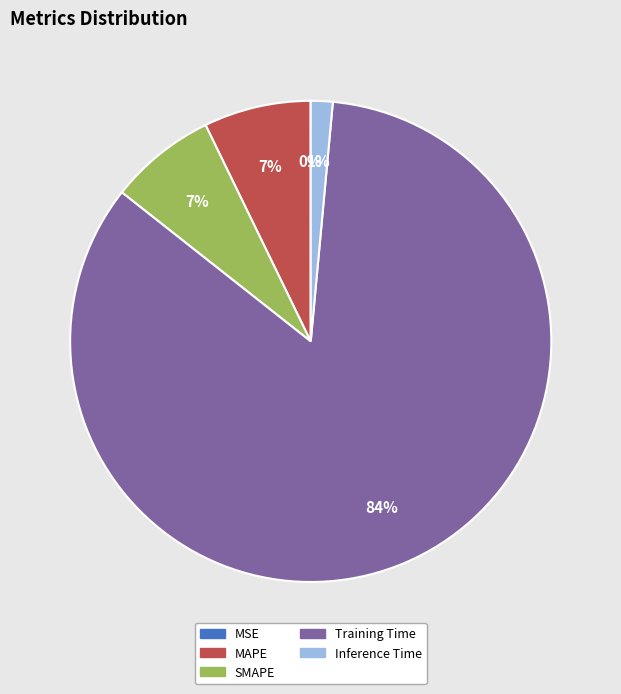

To the nearest percent, what is the average slice percentage?

20%